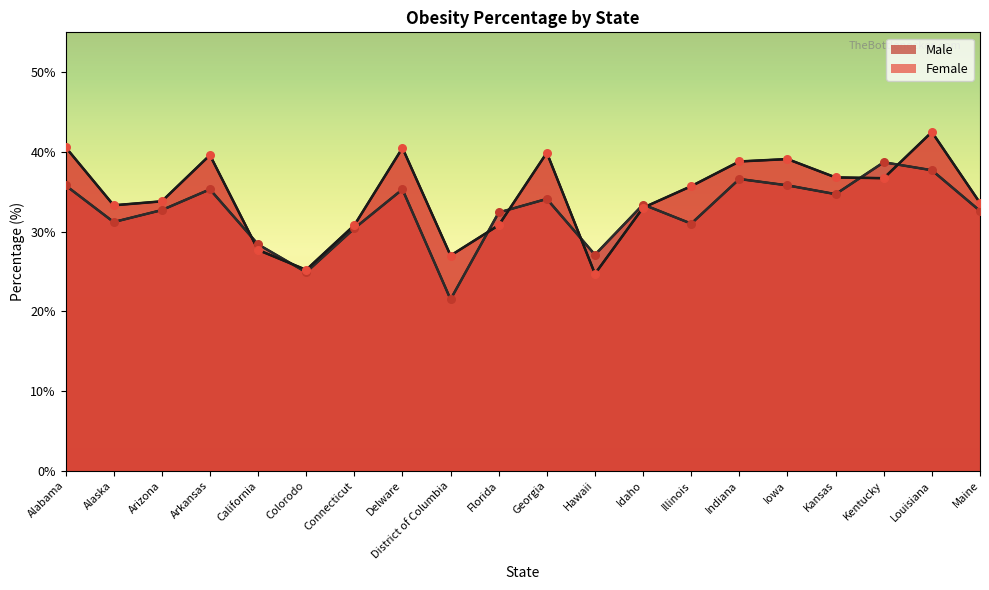

Which series reaches the maximum Y coordinate?

Female